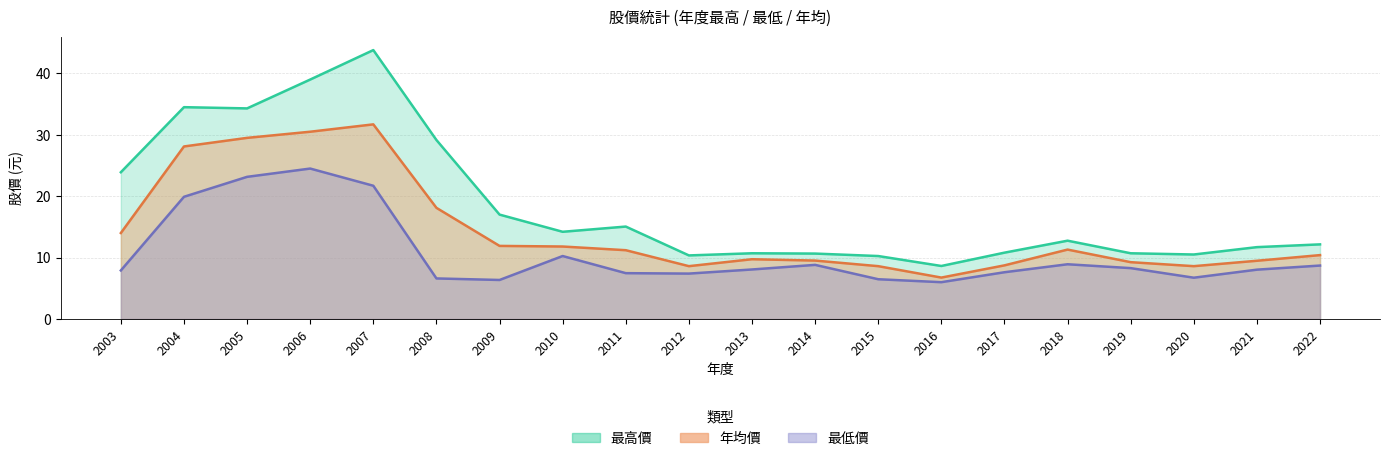

True or false: 最低價 has a value of 13.7 at 2003.

False